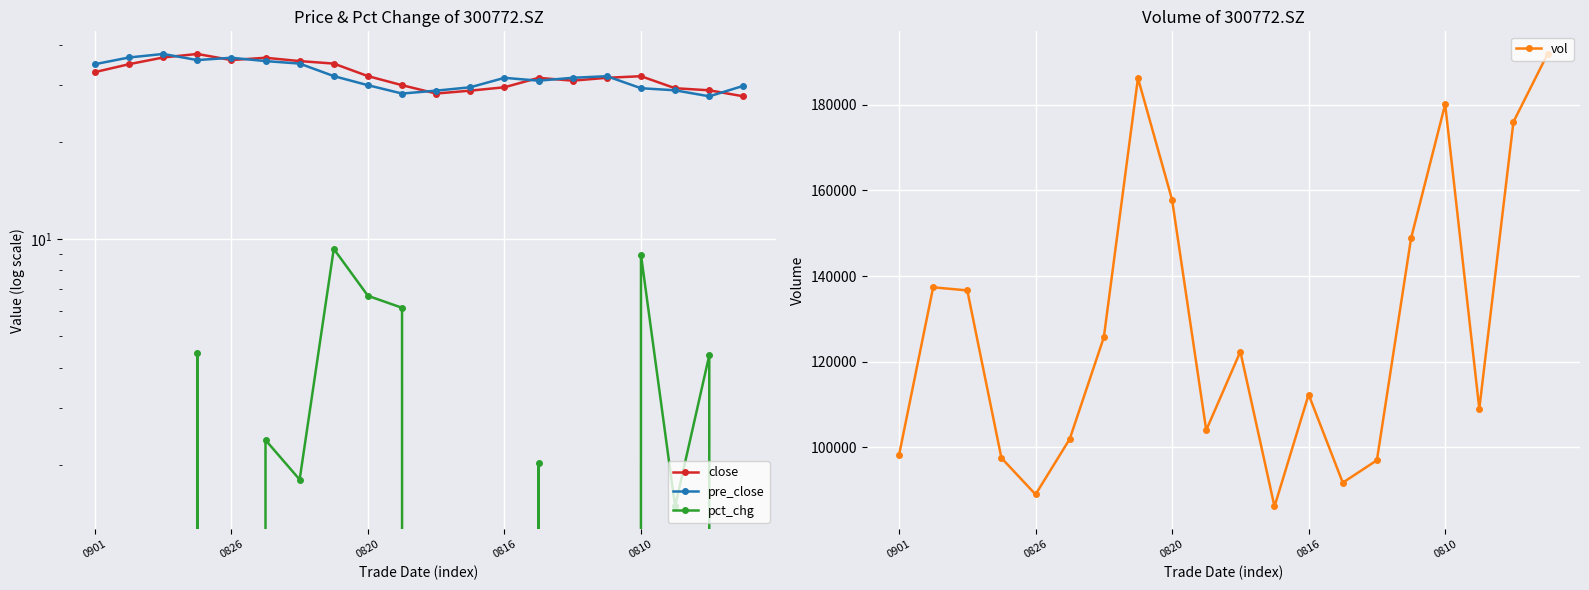

True or false: vol has more than 1 points higher than both neighbors.

True